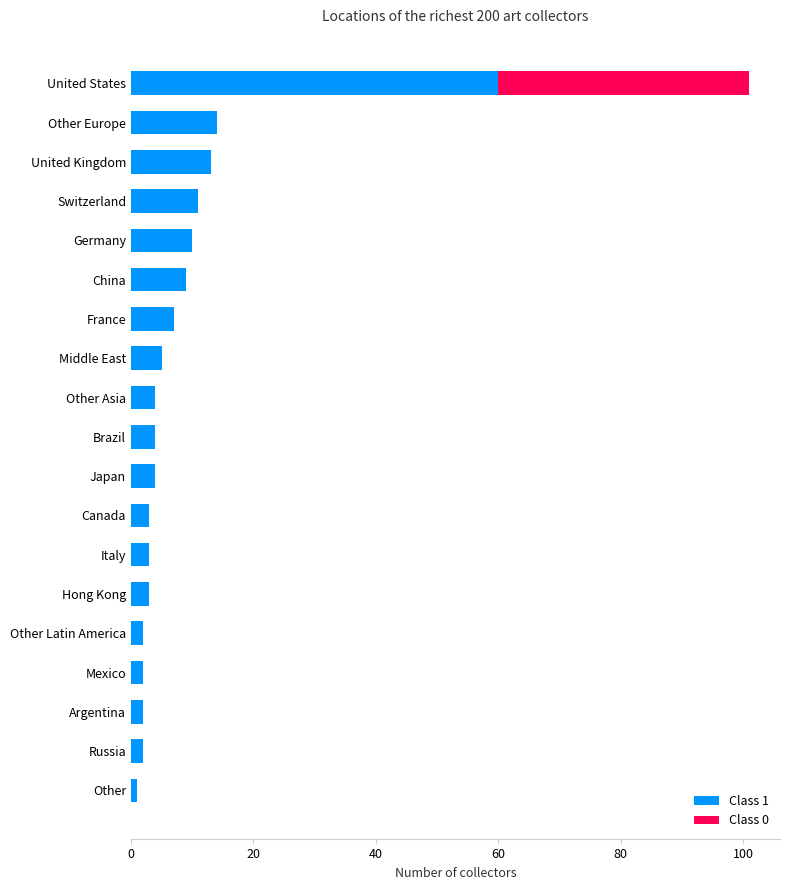

Is it true that the value at France is 7?

True